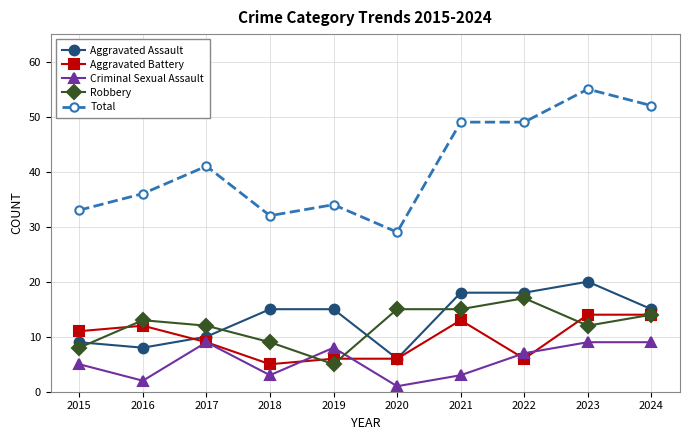

What is the lowest value of the Aggravated Assault series?

6